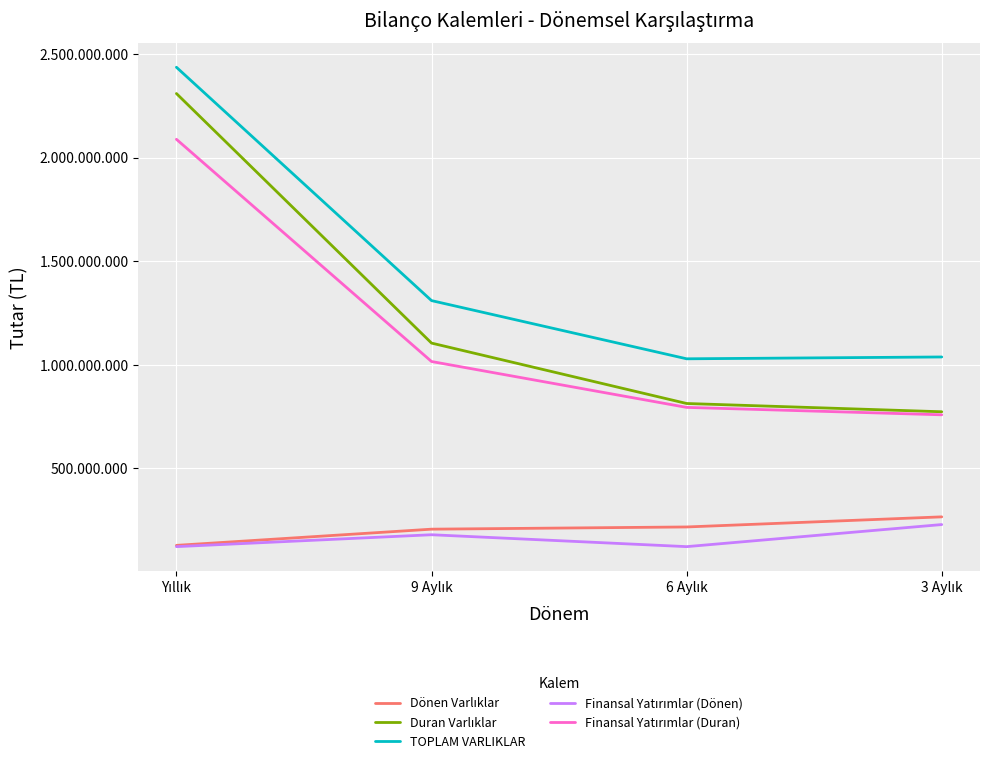

What is the average value of the Duran Varlıklar series?

1249460514